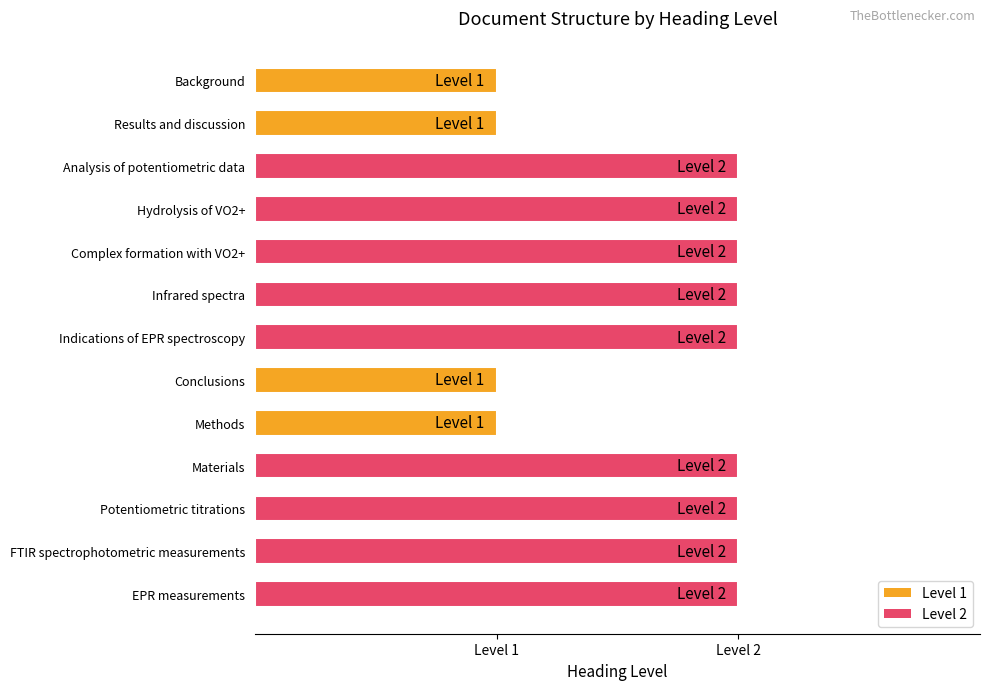

What is the sum of the values at Indications of EPR spectroscopy and Methods?

3